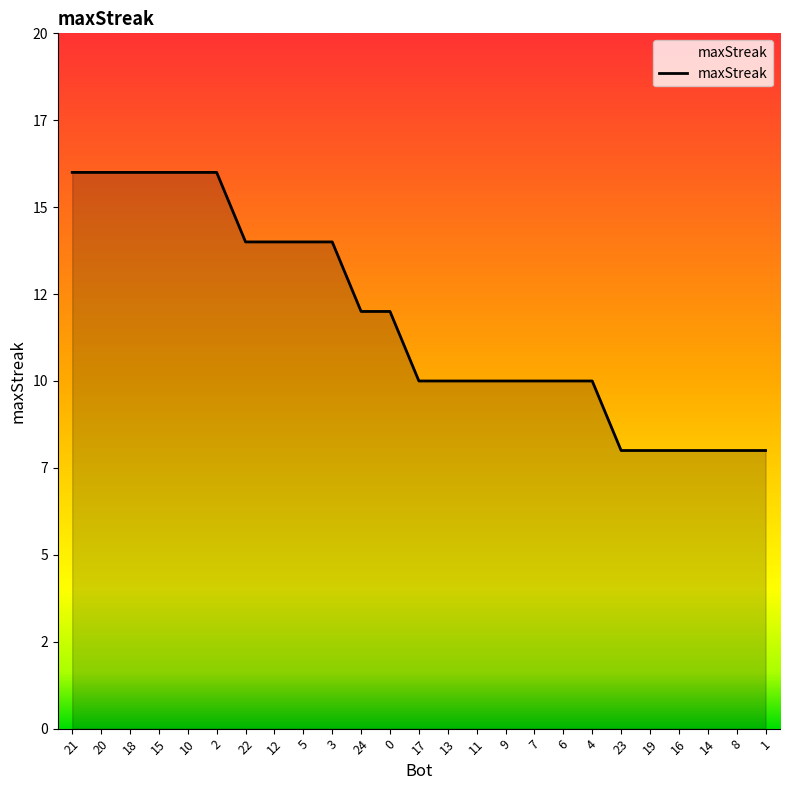

List the labels in order of value, largest first.

21, 20, 18, 15, 10, 2, 22, 12, 5, 3, 24, 0, 17, 13, 11, 9, 7, 6, 4, 23, 19, 16, 14, 8, 1